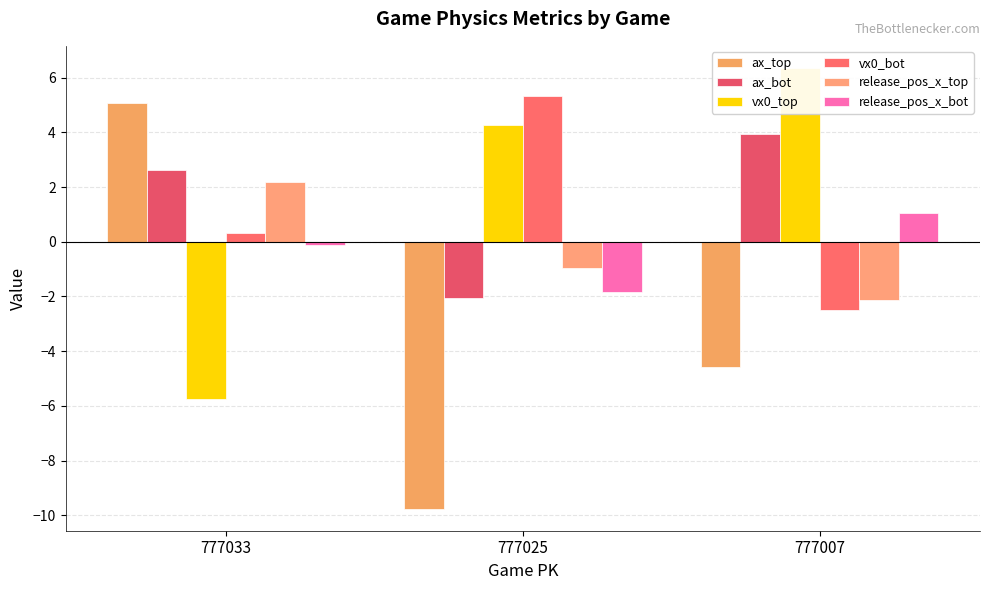

True or false: release_pos_x_top has a value of 3.6 at 777033.

False